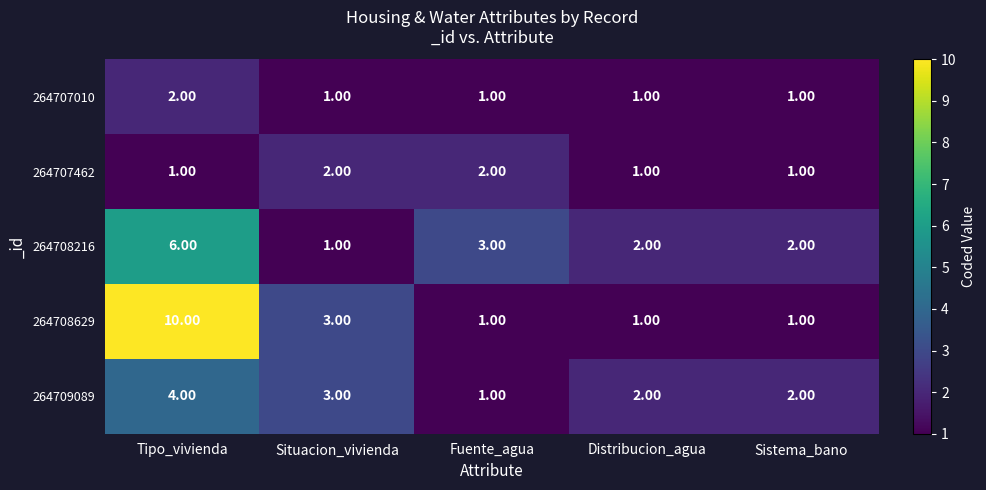

What is the difference between the 264708216 values at Sistema_bano and Tipo_vivienda?

4